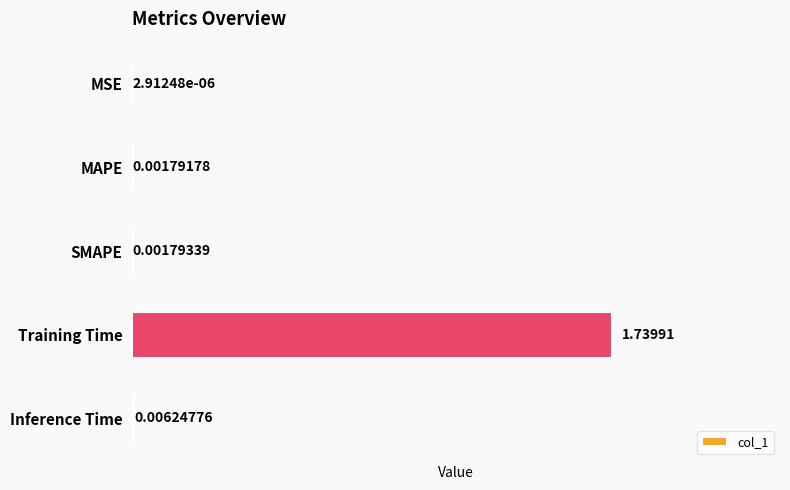

Where is the data nearest to the value 0?

MSE